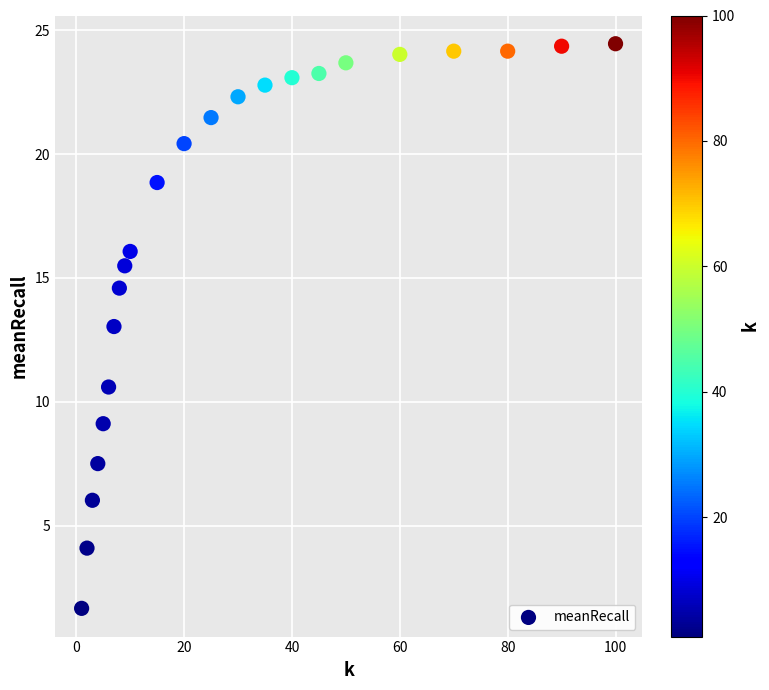

What is the range of Y values (max minus min)?

22.8